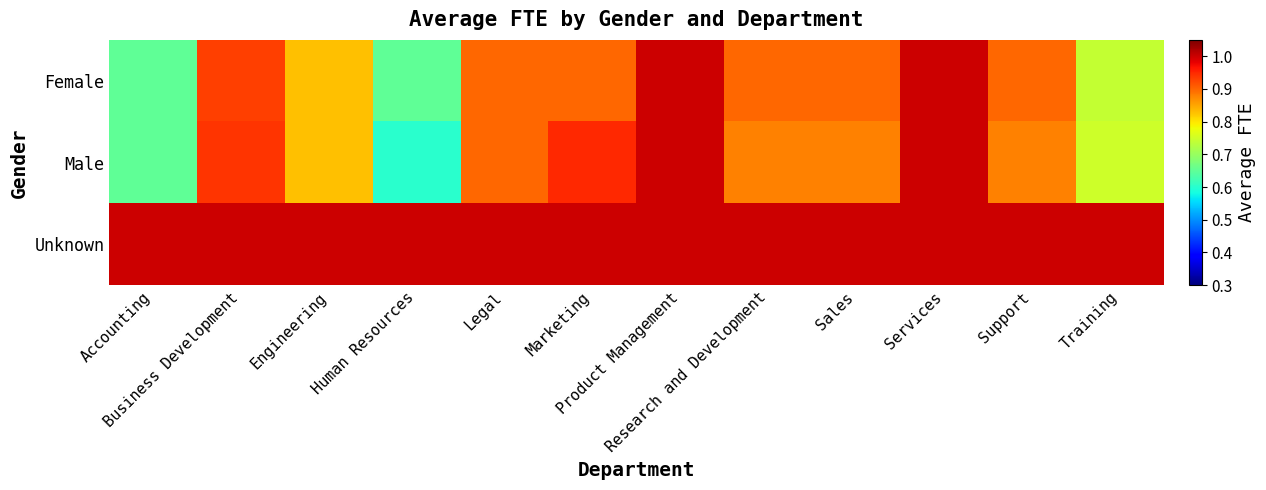

Which series has the largest range (max minus min)?

Male